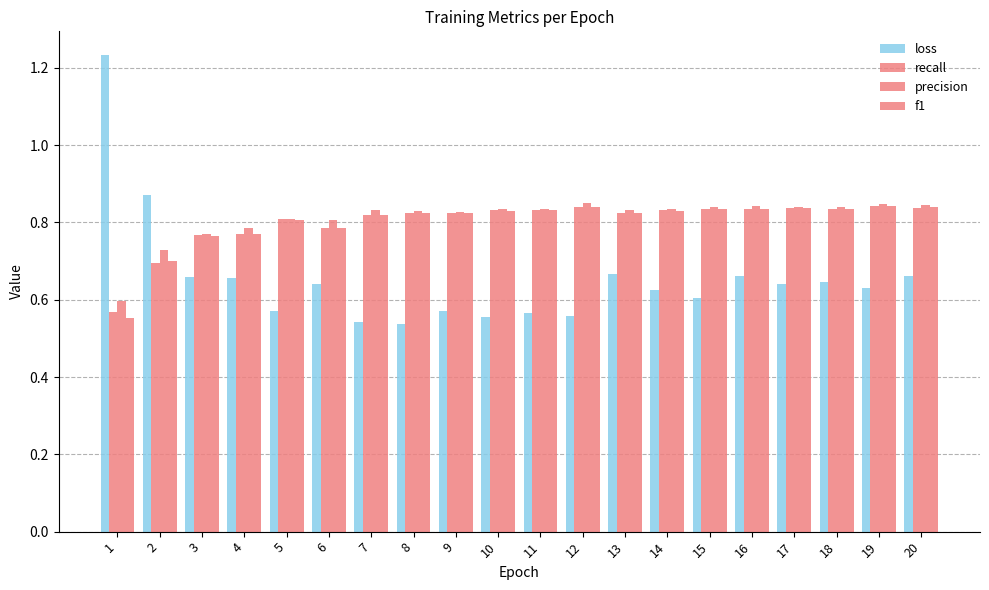

Is it true that loss equals 0.5 at 8?

True